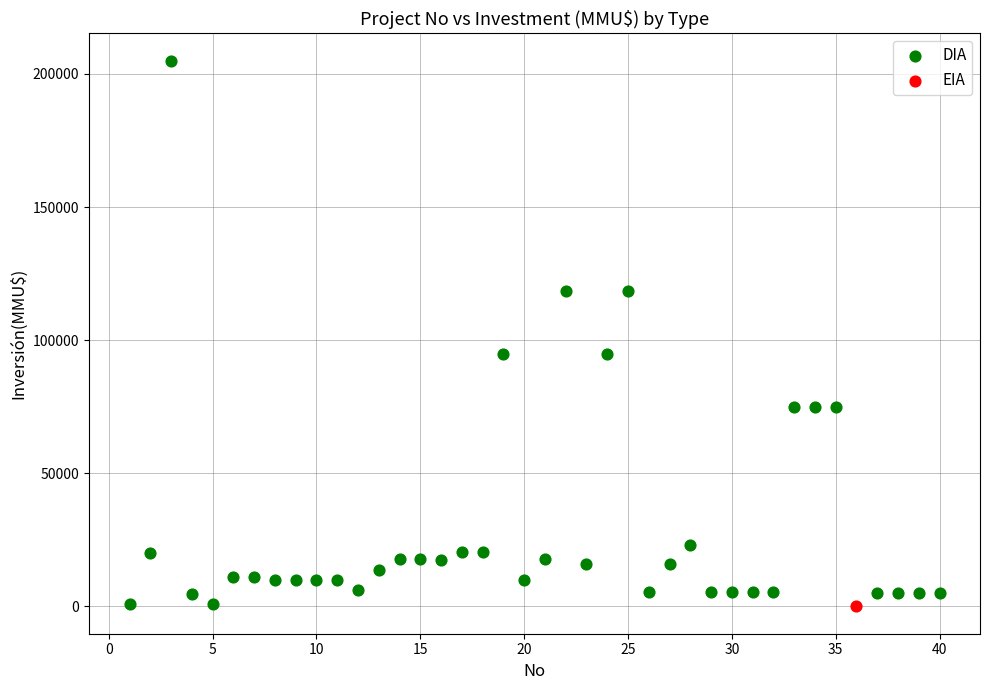

What are all the series names shown in the legend?

DIA, EIA